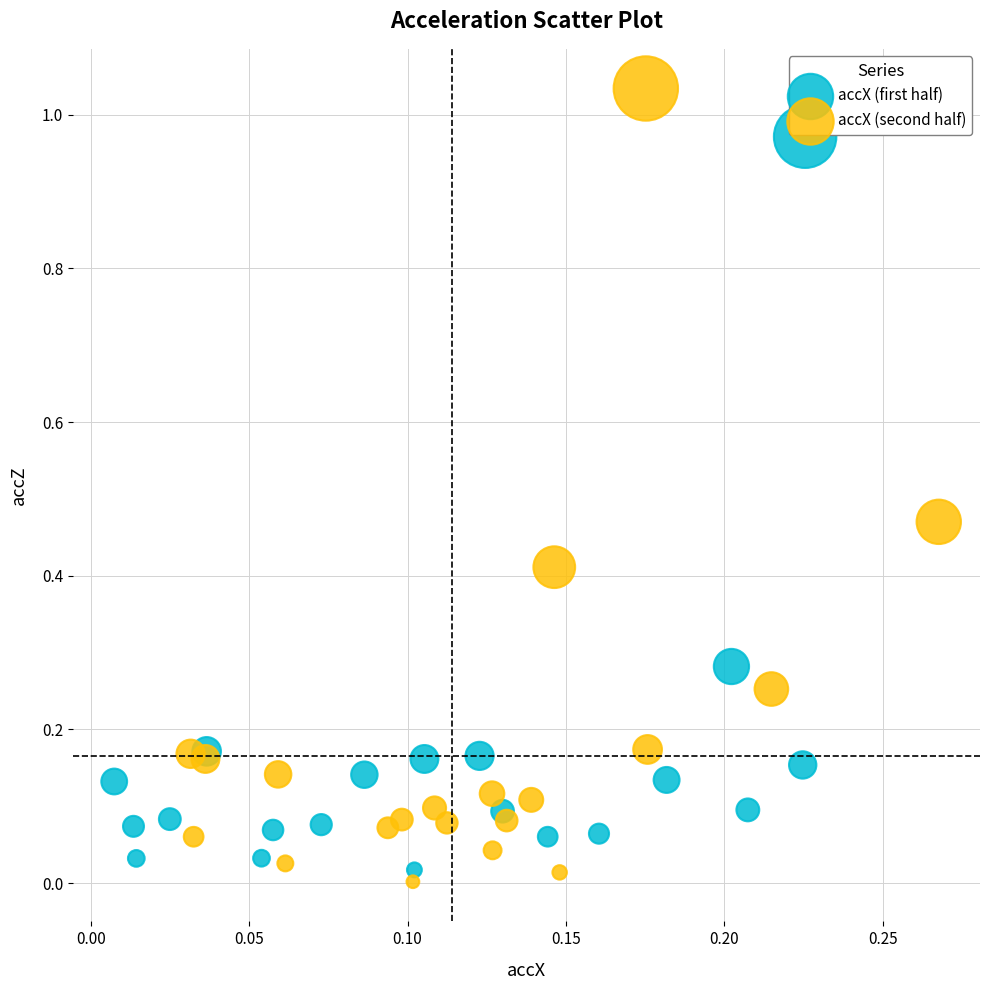

Which series contains the lowest Y value?

accX (second half)